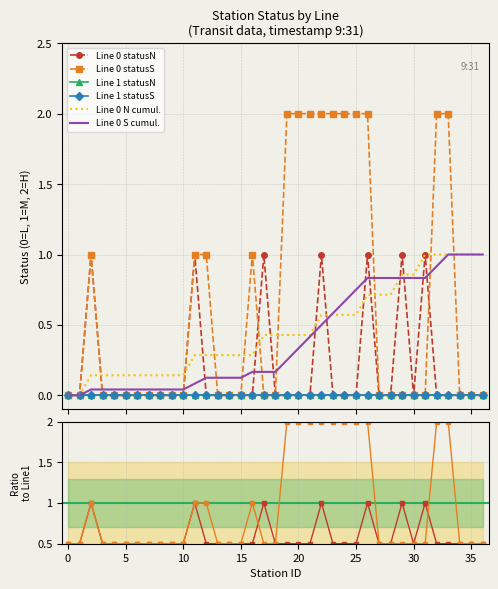

Is it true that Line 0 S cumul. equals 0.0 at 35?

False